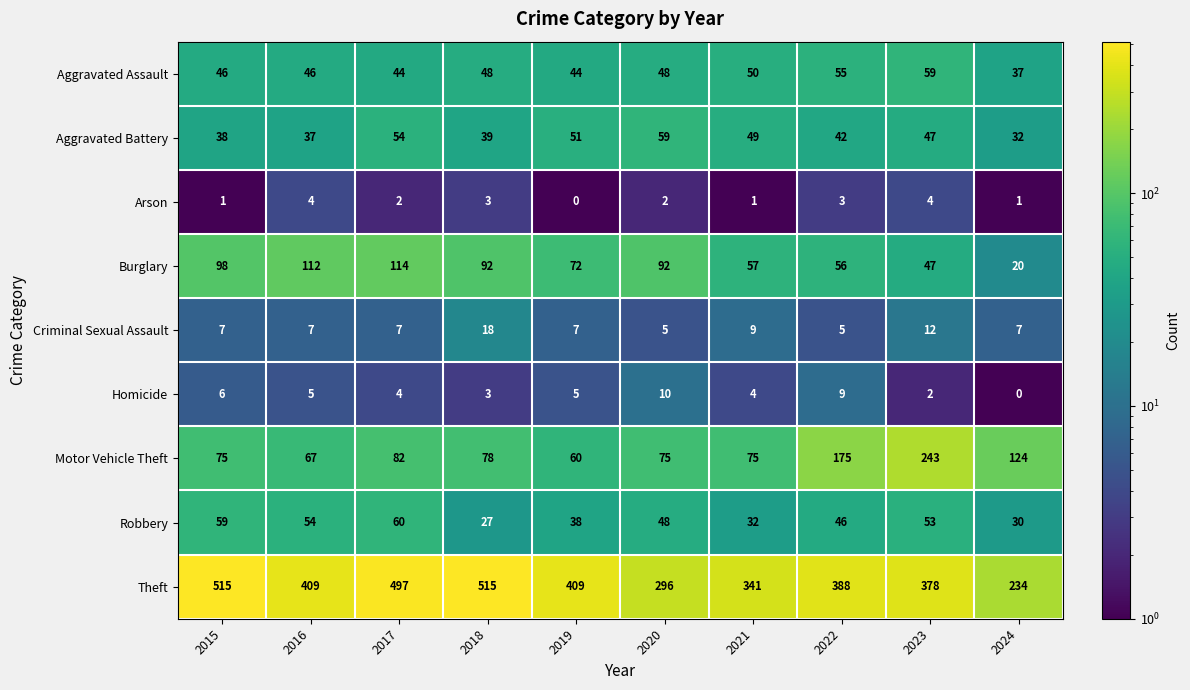

Where is Theft nearest to the value 374?

2023